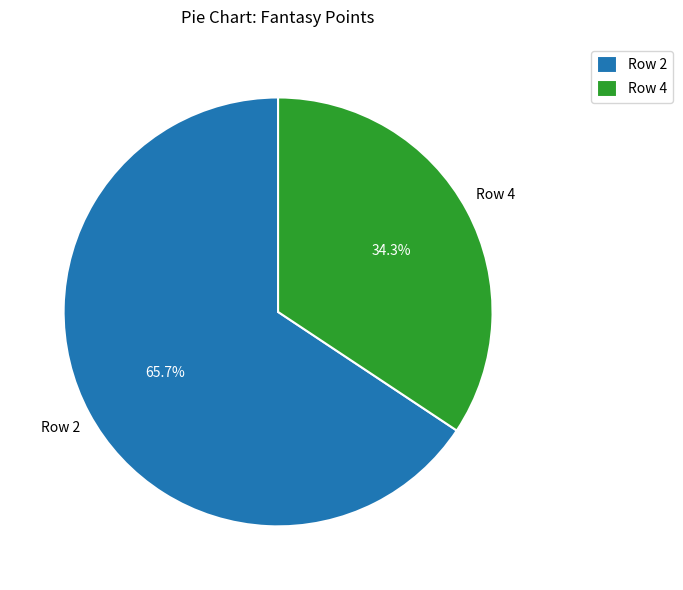

What is the majority slice?

Row 2